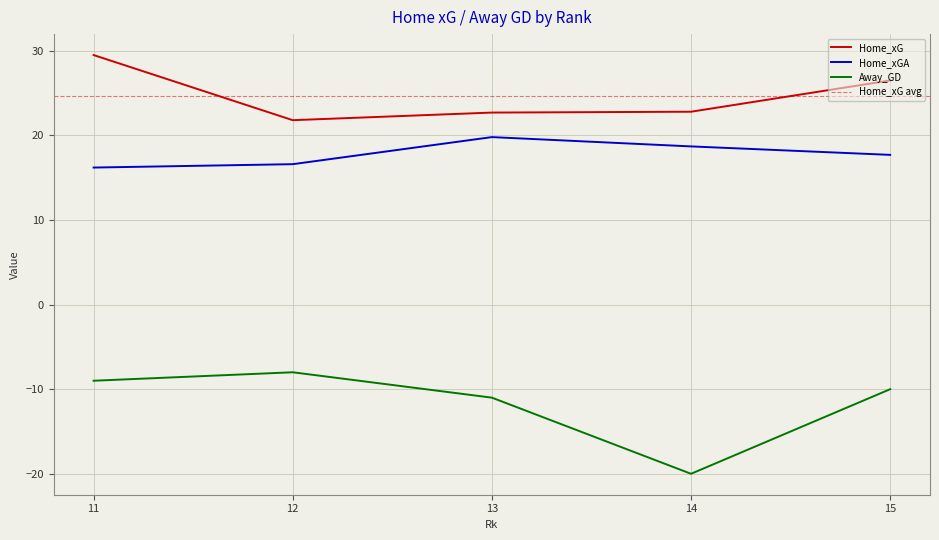

At 11, list the series in order from smallest to largest.

Away_GD, Home_xGA, Home_xG